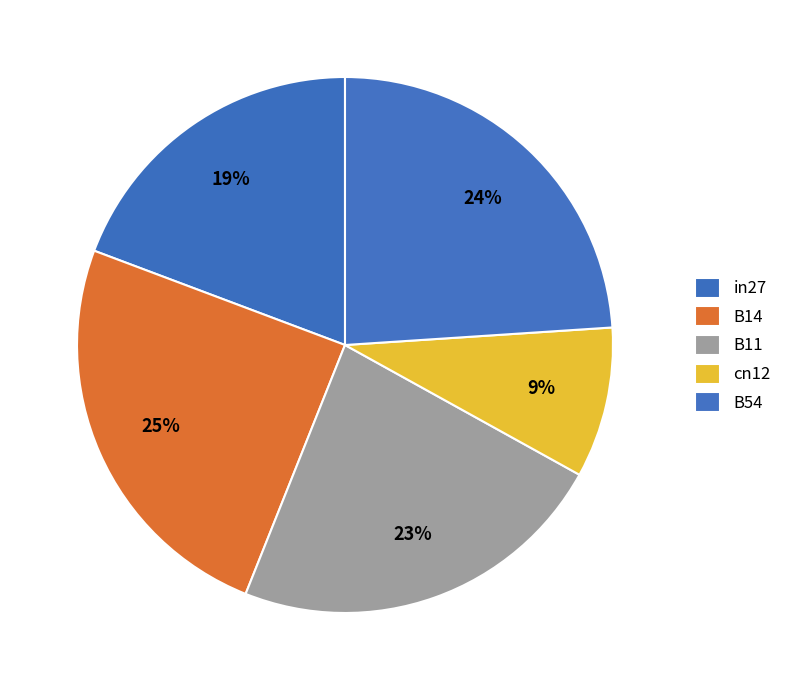

What portion of the pie excludes B11?

77.0%